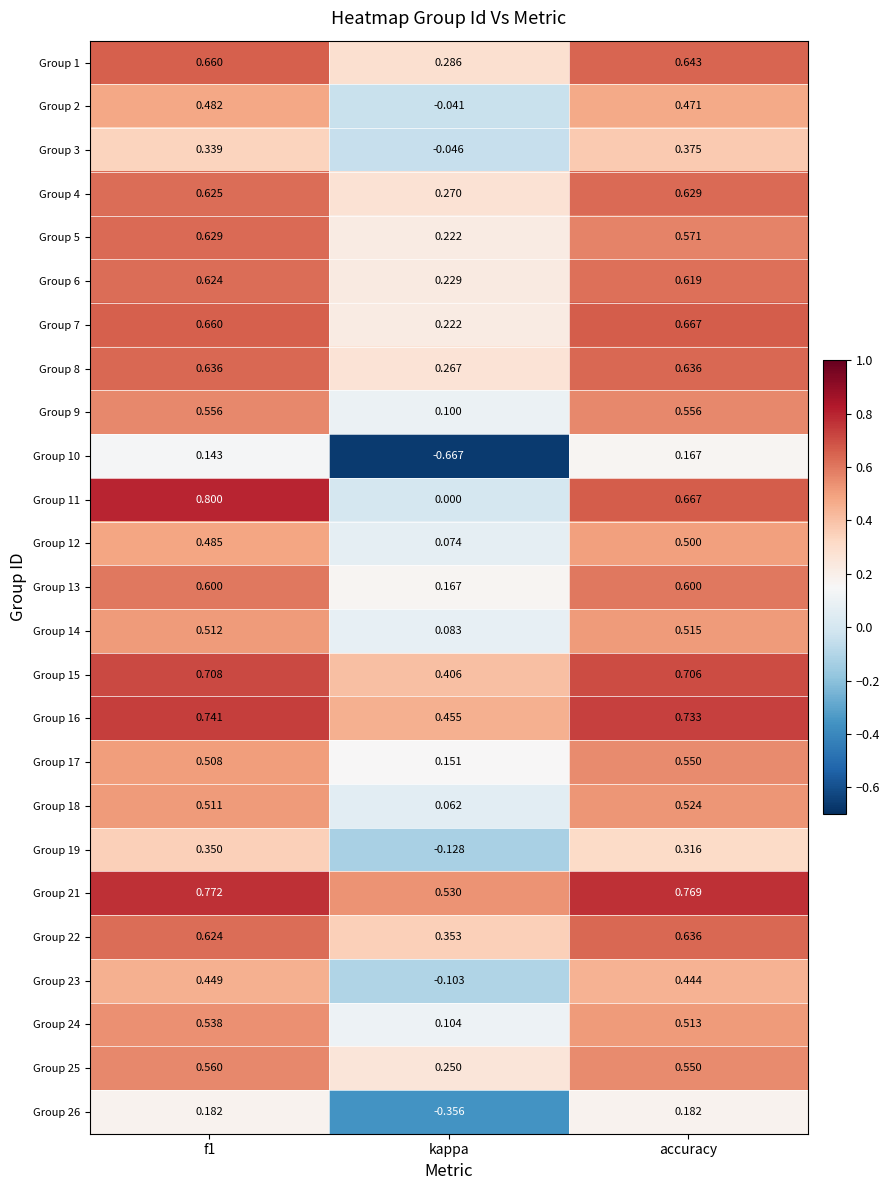

Which category has the lowest value in the Group 14 series?

kappa